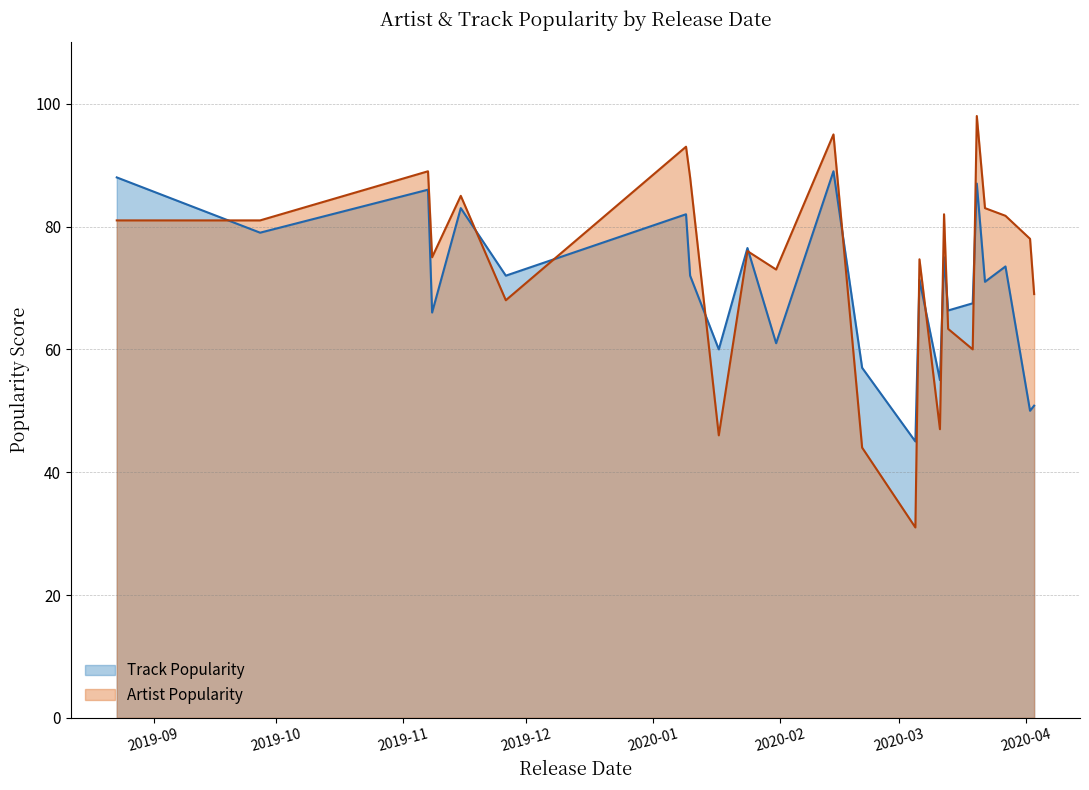

Which series has the largest range (max minus min)?

Artist Popularity